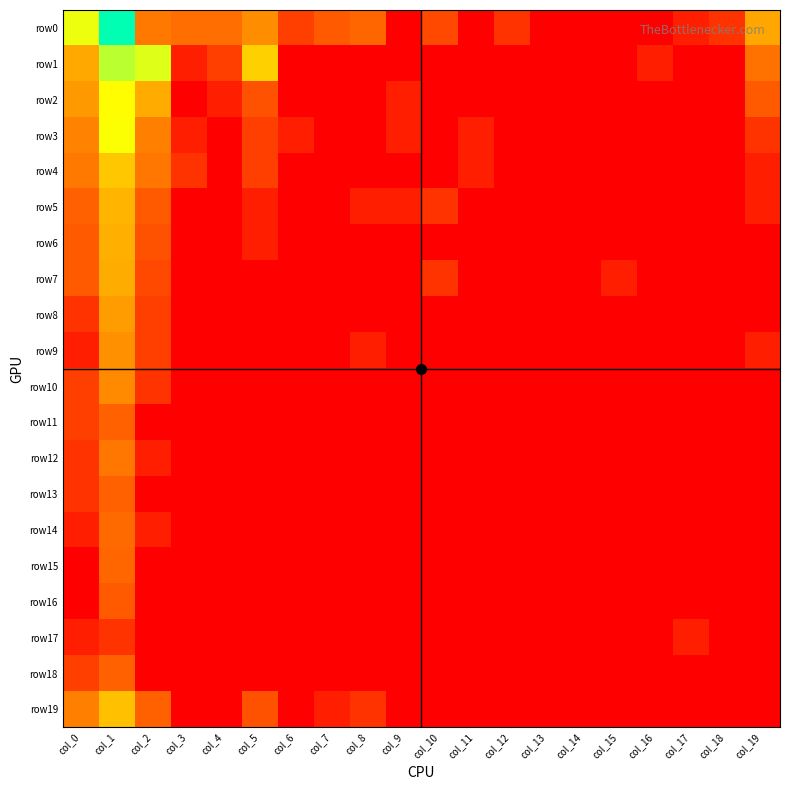

Which has a higher value, col_5 or col_3?

col_5